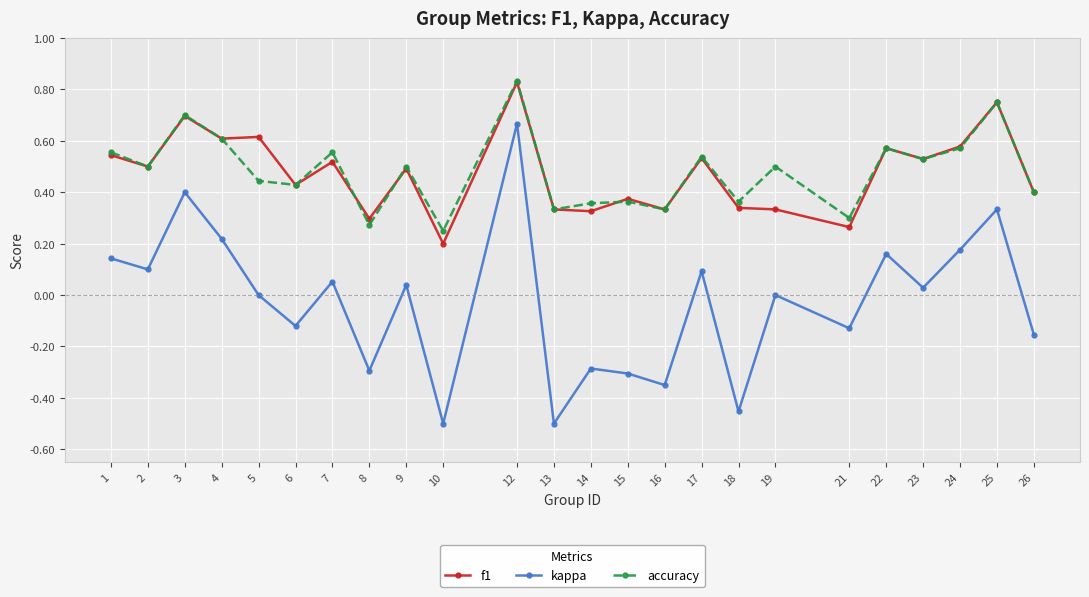

Which series changed the most between 2 and 16?

kappa